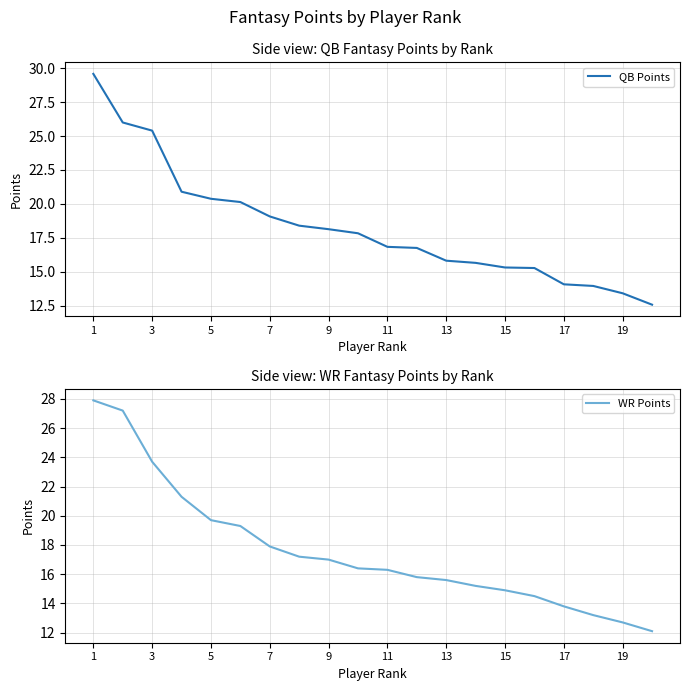

How many distinct data groups are displayed?

2